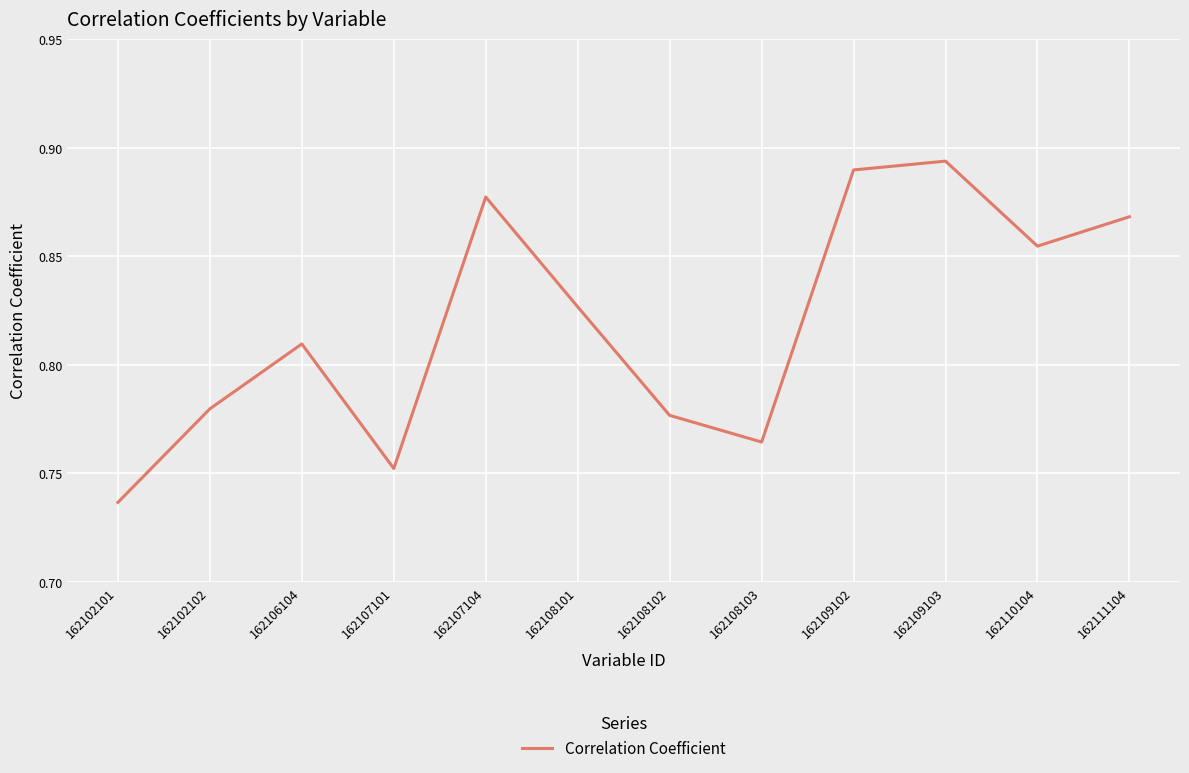

Which category has the lowest value across all series?

162102101